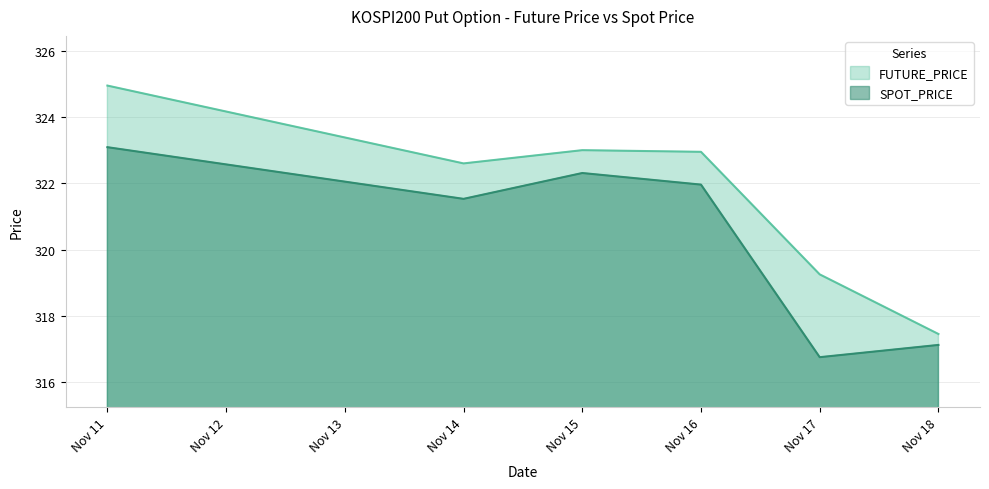

True or false: FUTURE_PRICE and SPOT_PRICE intersect in this chart.

False